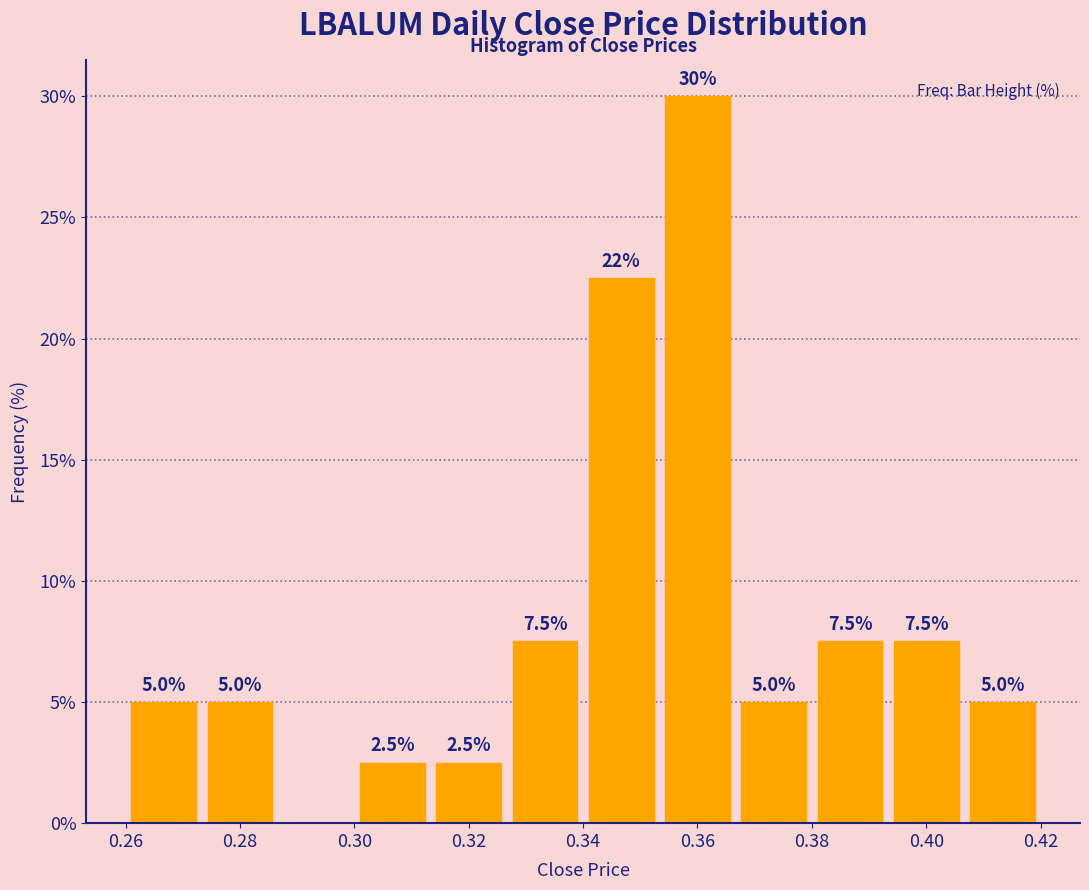

Over which range of the x-axis is the bar tallest?

0.354 to 0.366